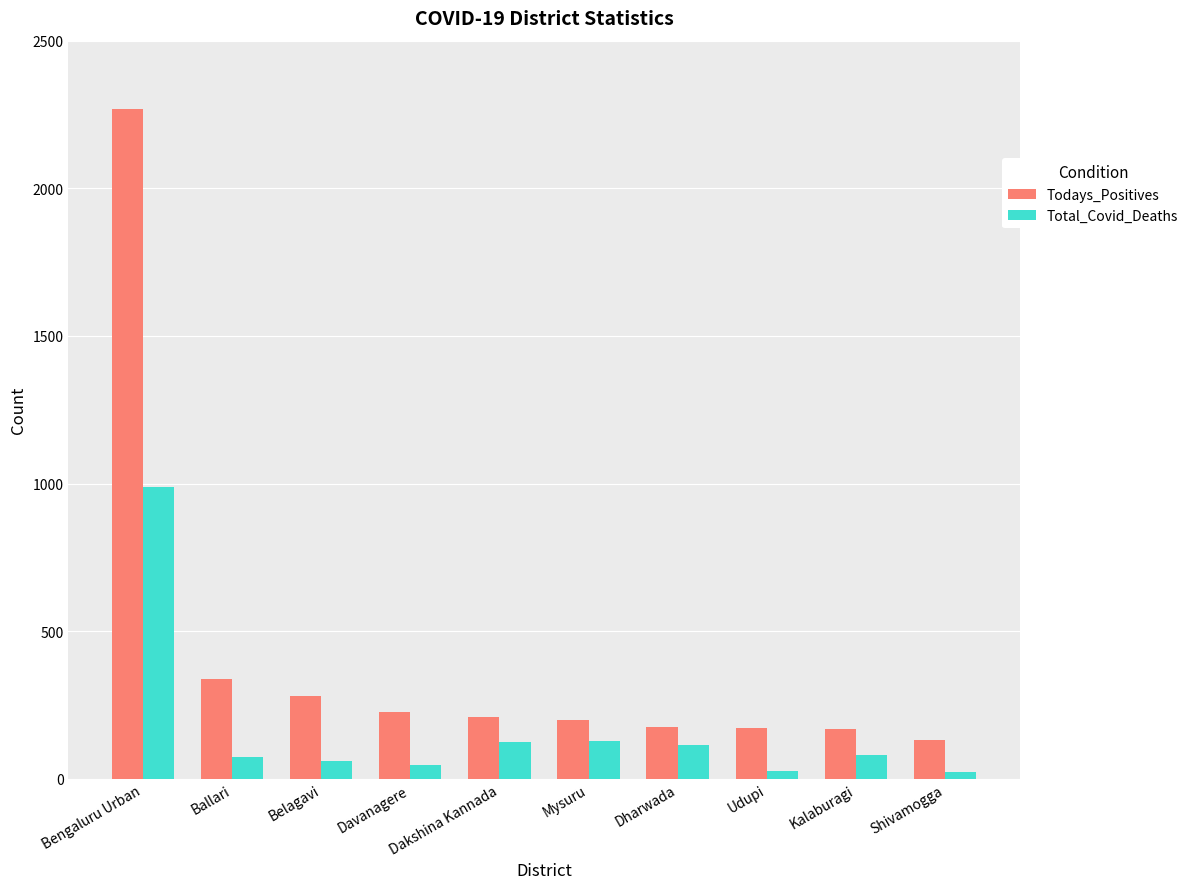

Which series has the largest total across all categories?

Todays_Positives